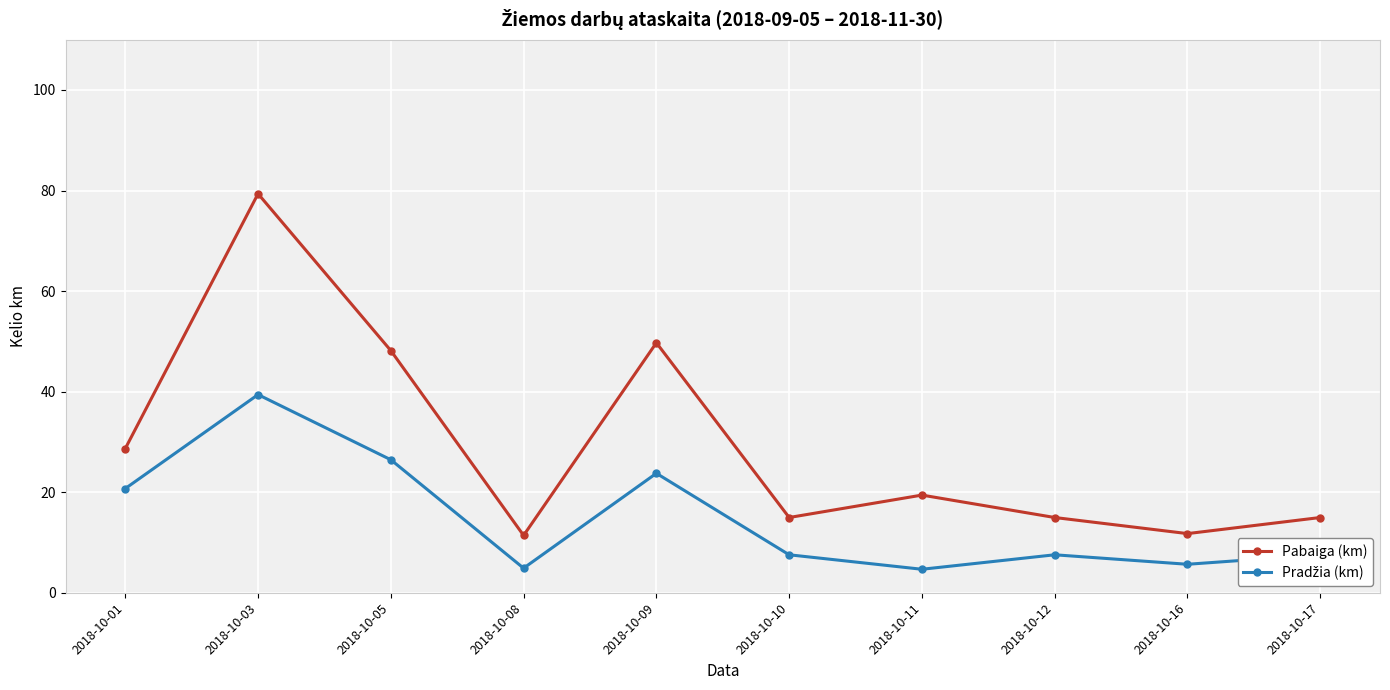

Count the number of data series in this chart.

2